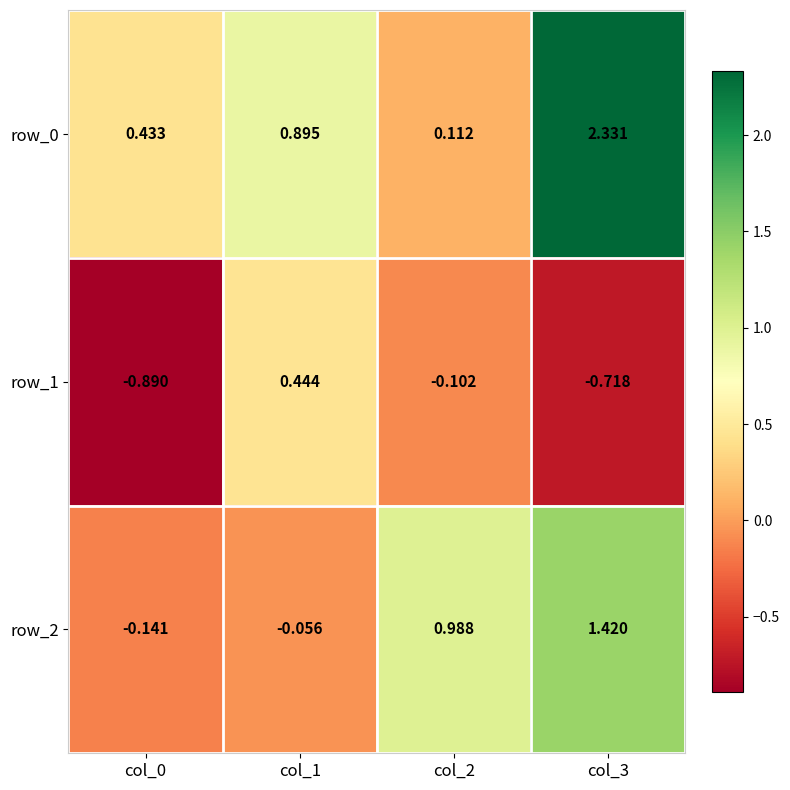

Which series has the widest spread of values?

row_0